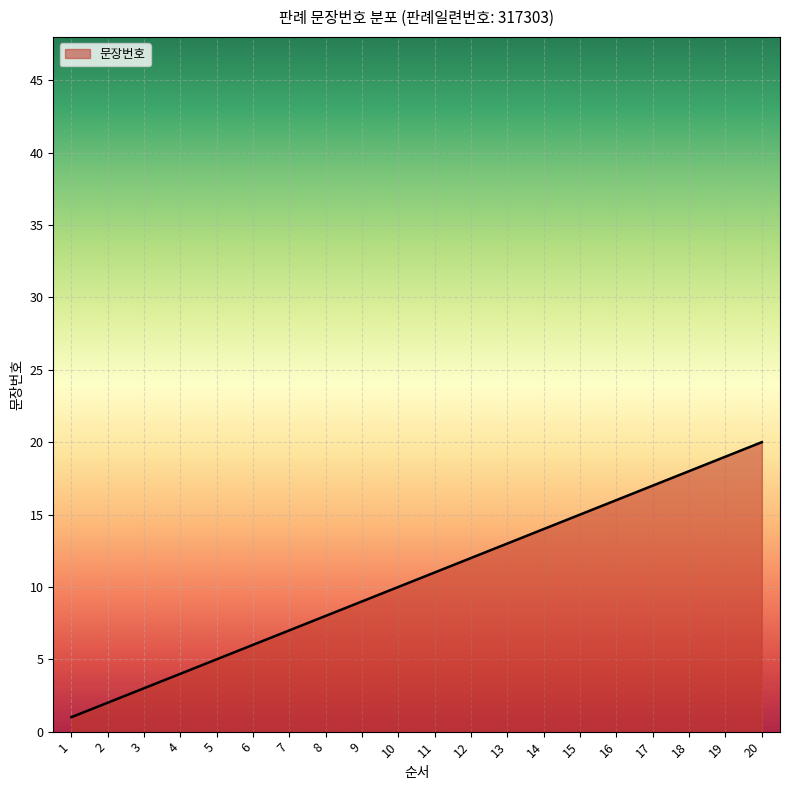

How many distinct data groups are displayed?

1